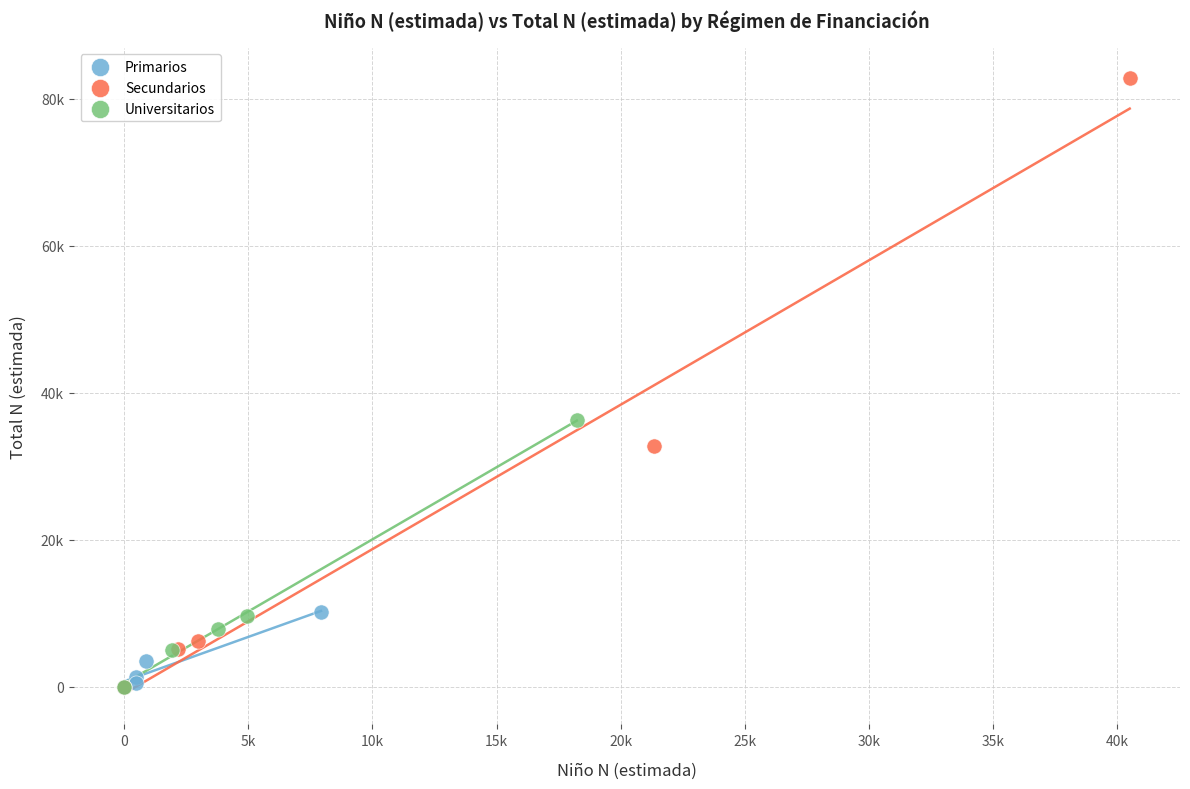

Which series contains the highest Y value?

Secundarios